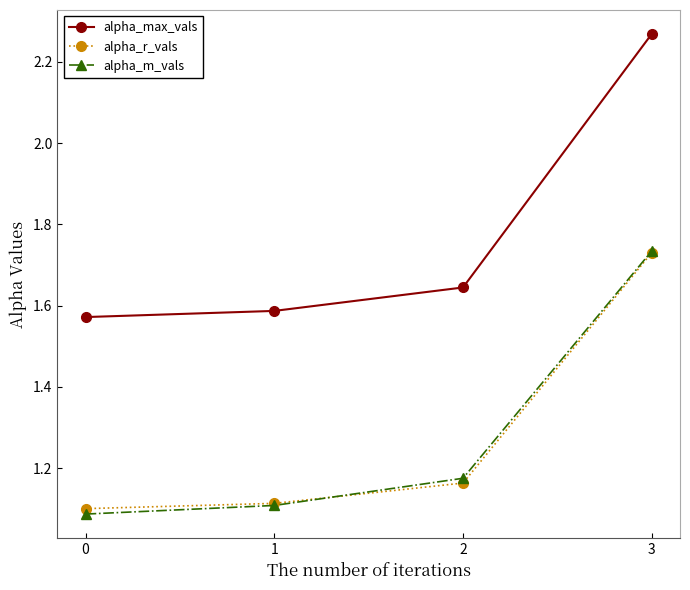

True or false: alpha_max_vals and alpha_r_vals intersect in this chart.

False